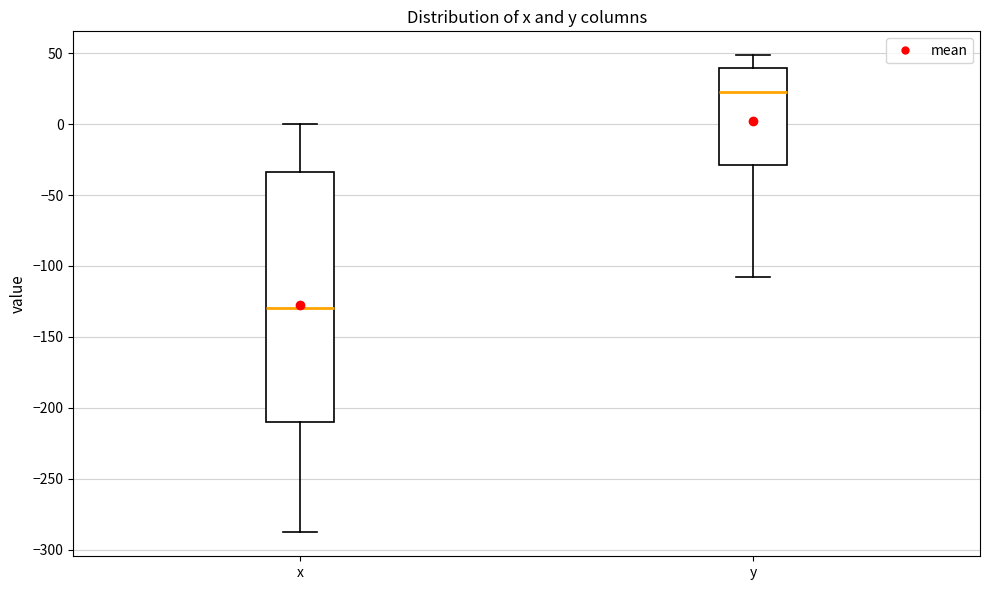

Reading left to right, transcribe this box plot: for each box, give where its median line is, the range the box spans, and where its two whiskers end, as read against the y-axis. The values are not printed on the chart, so give them approximately, as read against the axis.

x: median -130, box -210 to -35, whiskers -290 to 0
y: median 20, box -30 to 40, whiskers -105 to 50